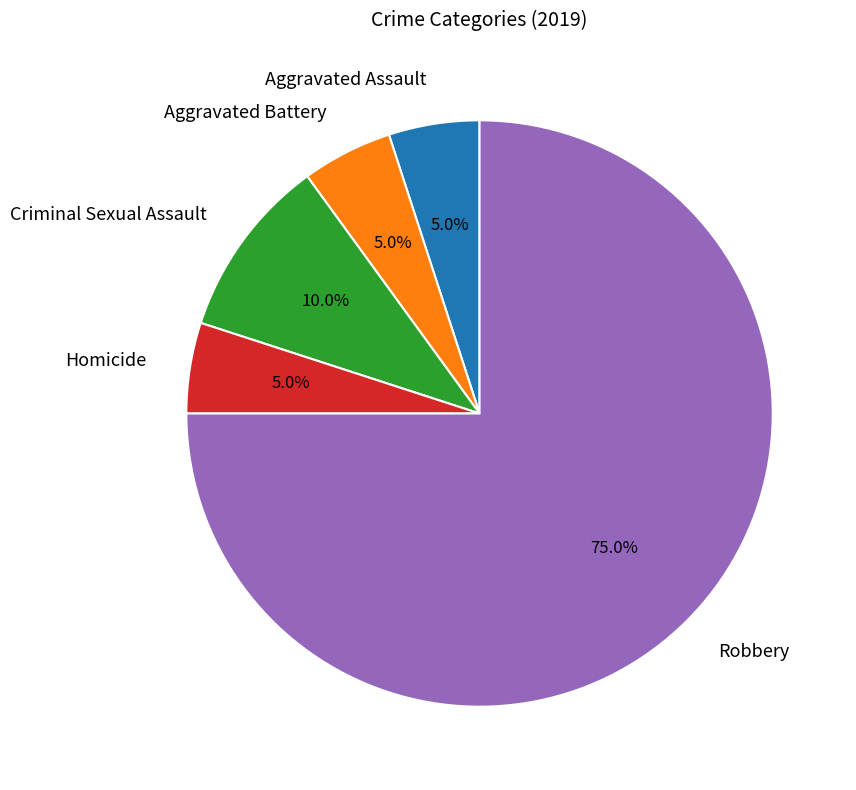

True or false: Homicide accounts for 1% of the total.

False